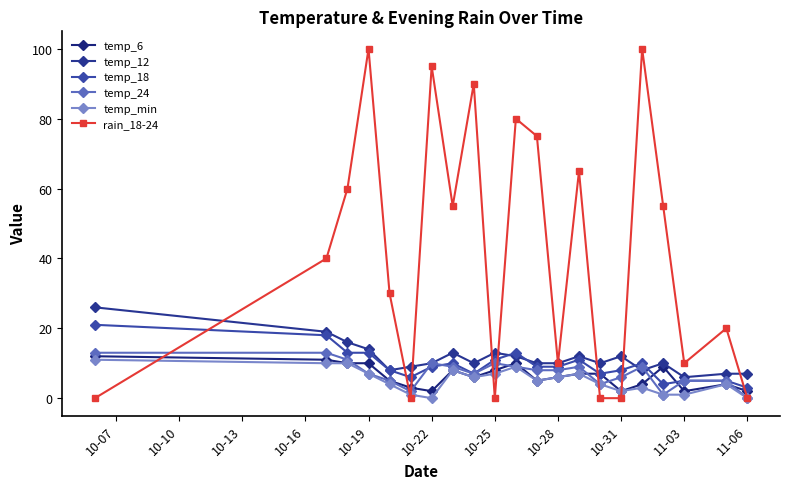

List the series in order of their peak value, lowest first.

temp_min, temp_6, temp_24, temp_18, temp_12, rain_18-24